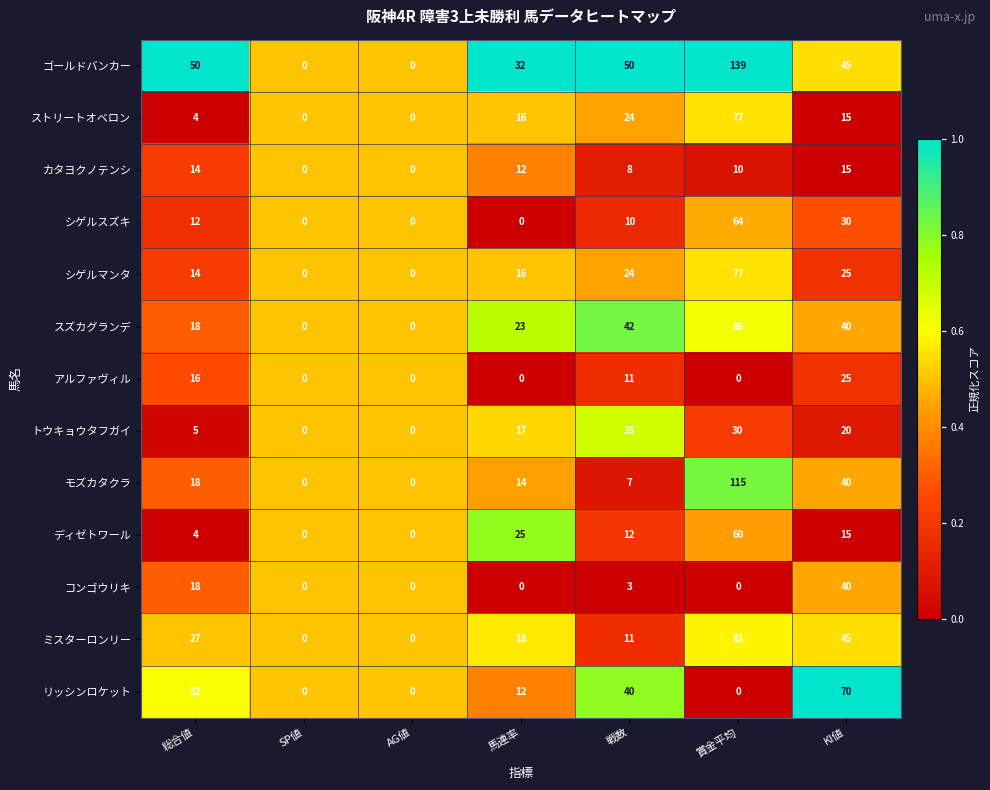

At which category is the sum across all series the highest?

賞金平均